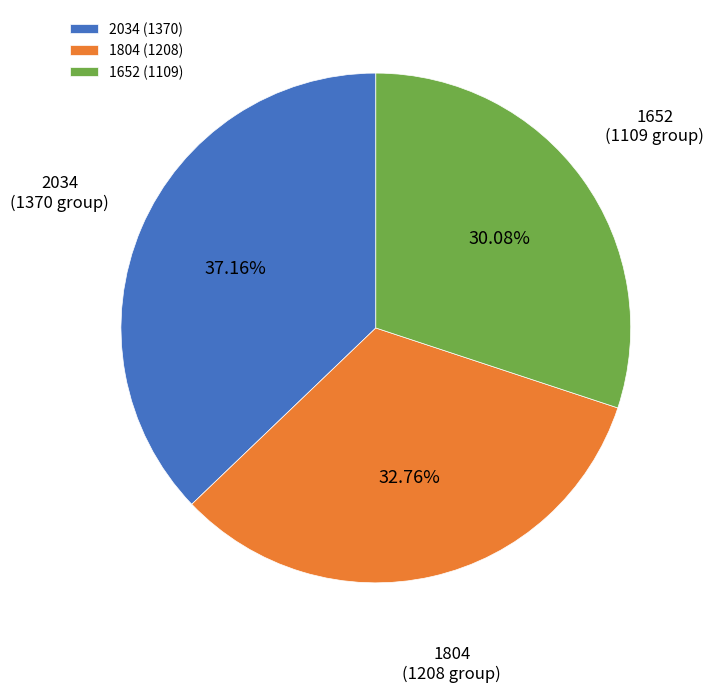

Which category has the smallest portion of the pie?

1652